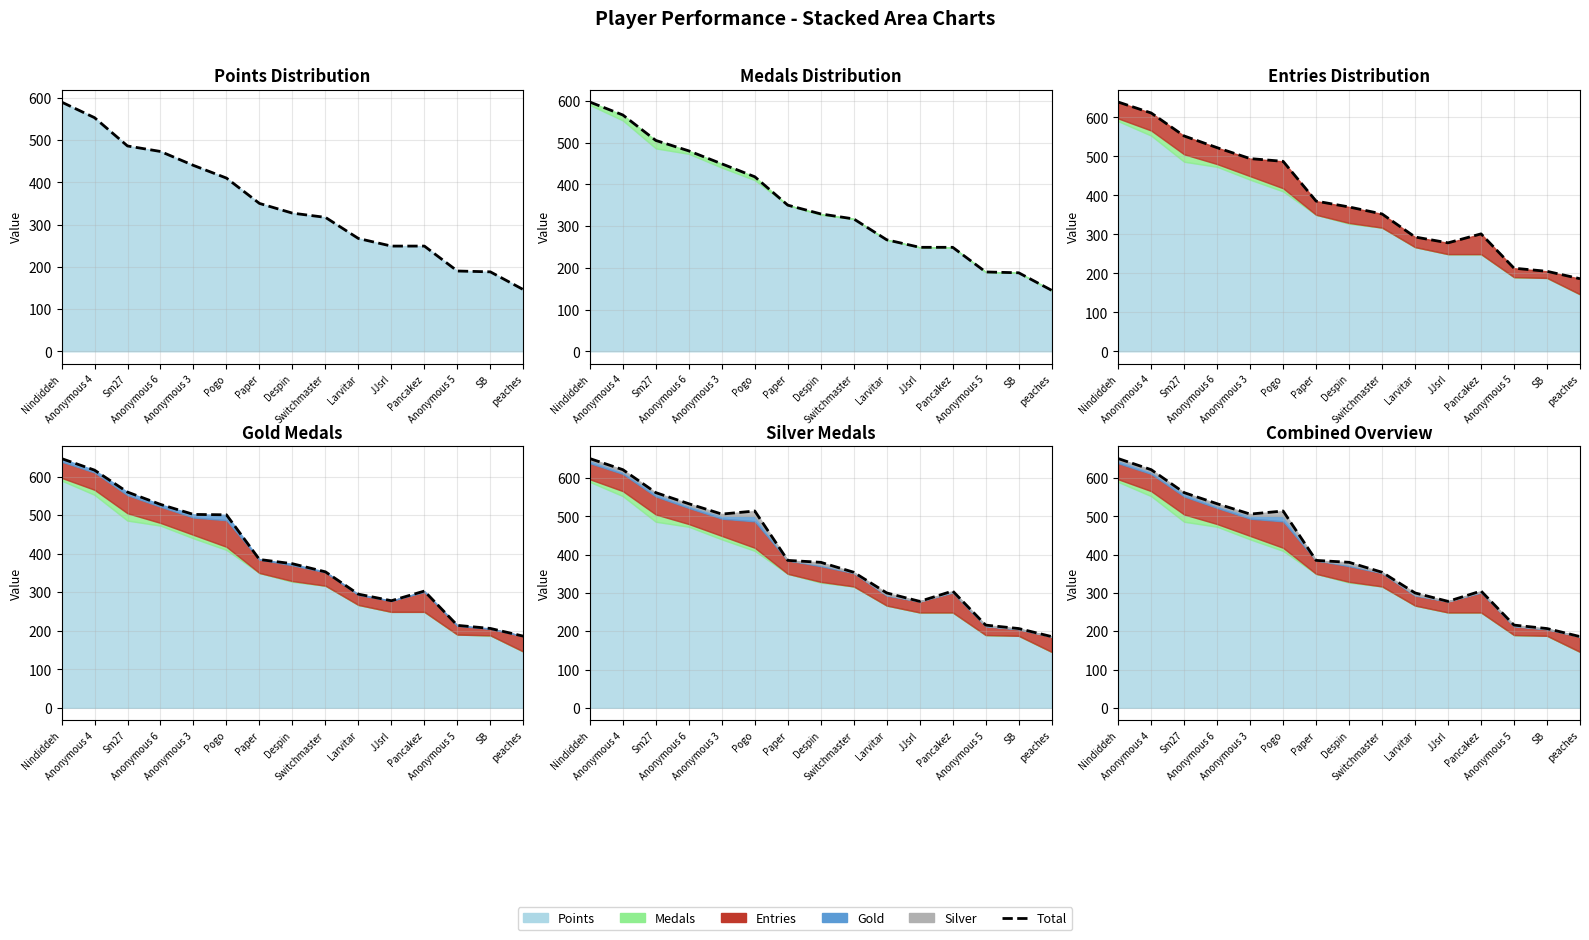

What is the difference between the values at peaches and Pancakez?

119